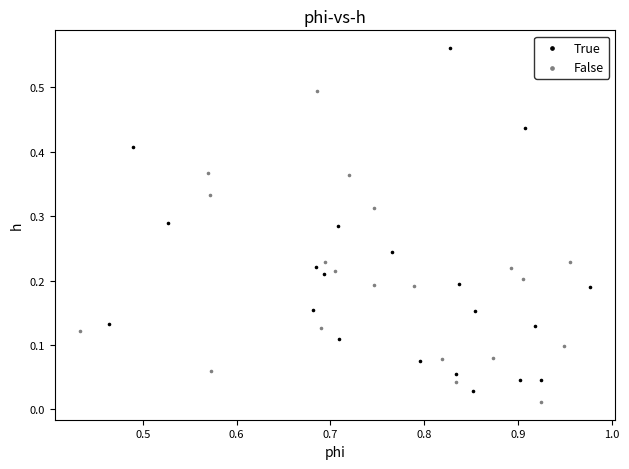

Which series has the widest spread of Y values?

True